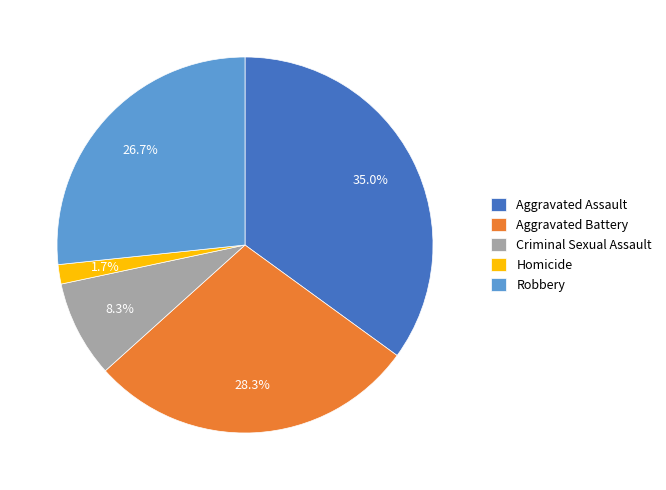

What is the ratio of the value at Robbery to the value at Criminal Sexual Assault?

3.2